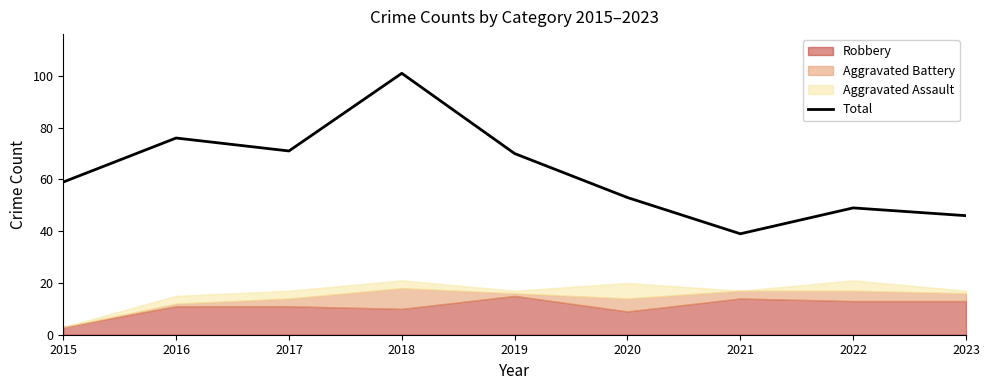

Reading left to right, extract all data points from this chart.

59	76	71	101	70	53	39	49	46